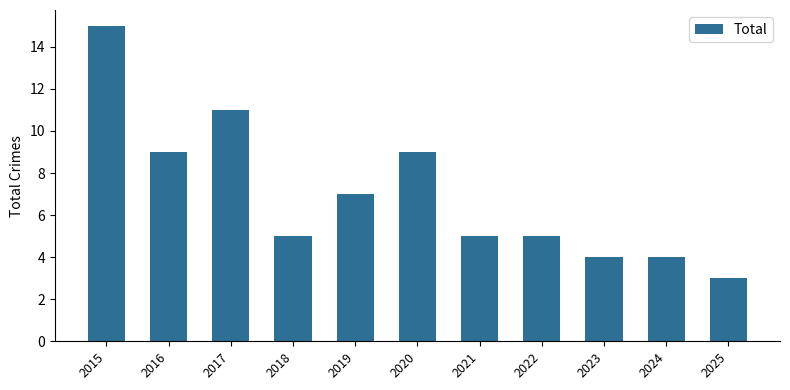

The value at 2022 is 5. True or false?

True